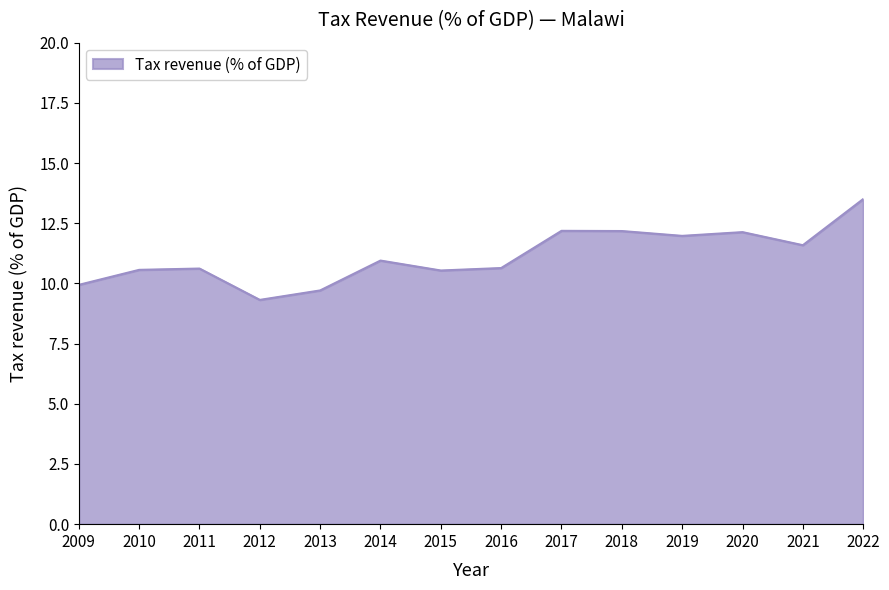

Count the number of categories in the chart.

14